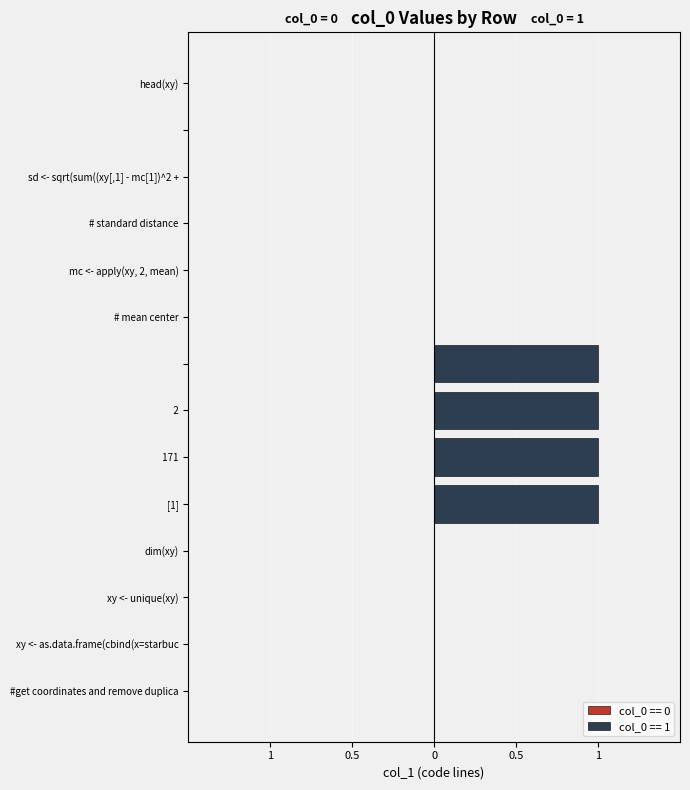

Rank the categories by value from highest to lowest.

[1],  171,    2, , #get coordinates and remove duplicates, xy <- as.data.frame(cbind(x=starbucks$x, xy <- unique(xy), dim(xy), # mean center, mc <- apply(xy, 2, mean), # standard distance, sd <- sqrt(sum((xy[,1] - mc[1])^2 + (xy, , head(xy)